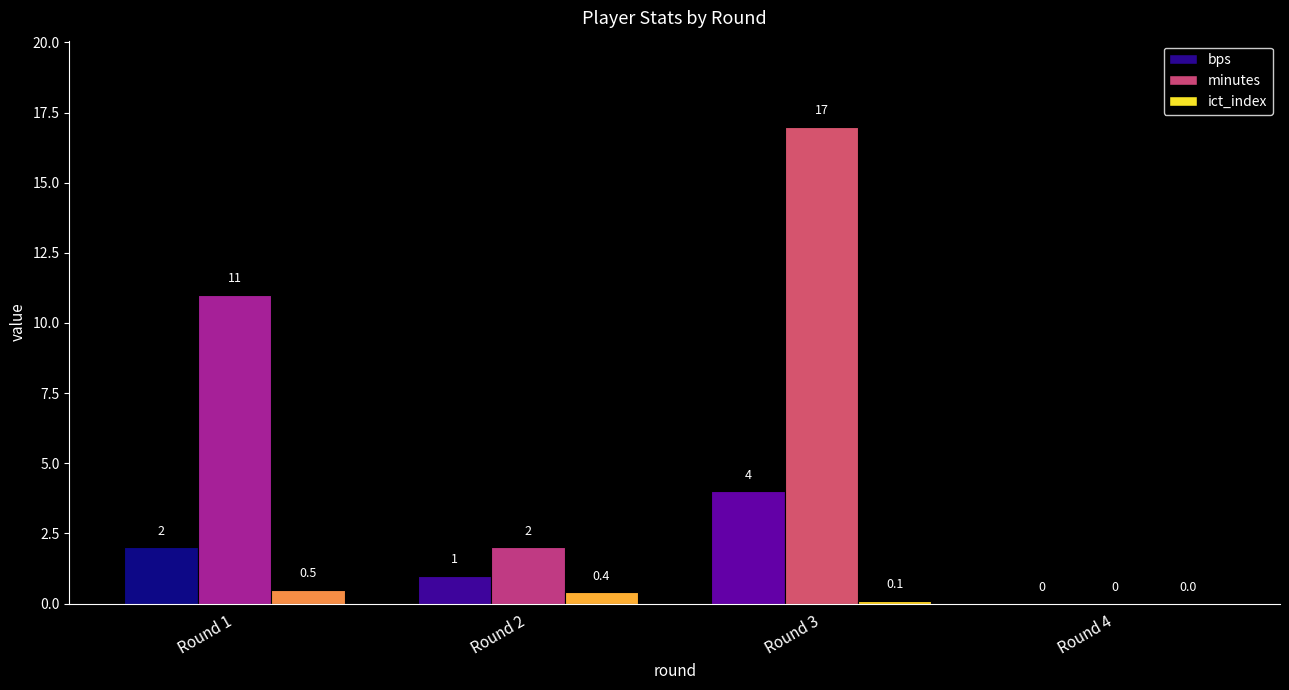

Are the bars grouped side by side (vs. stacked)?

Yes